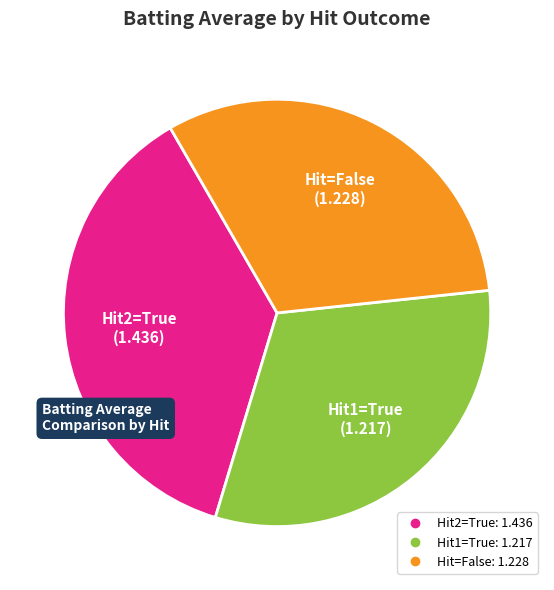

Is there any slice that represents more than half of the pie?

No